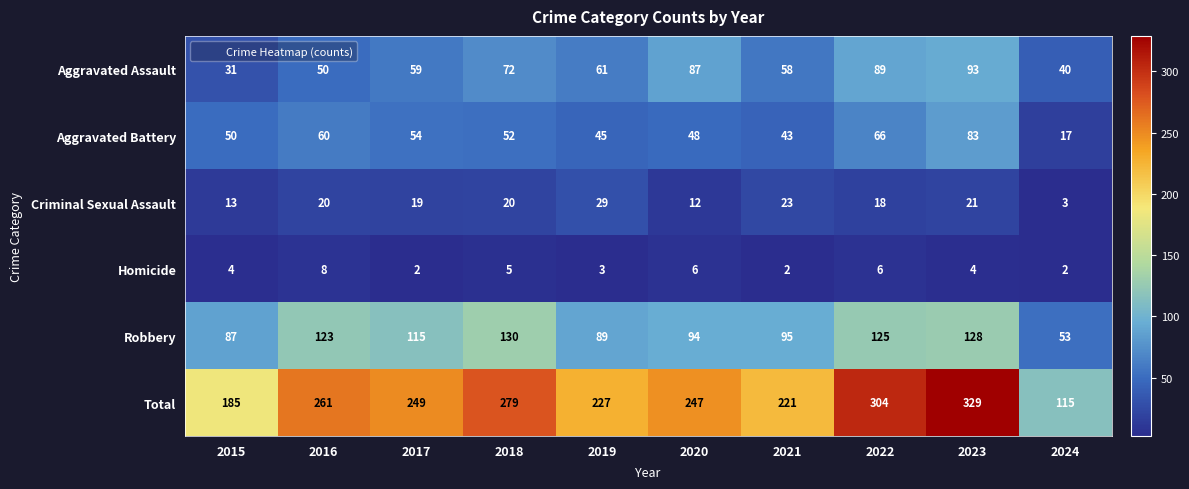

What is the lowest value of the Aggravated Battery series?

17